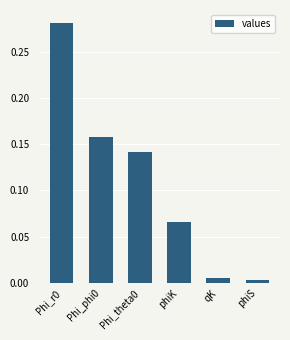

Is it true that the value at Phi_r0 is 0.1?

False